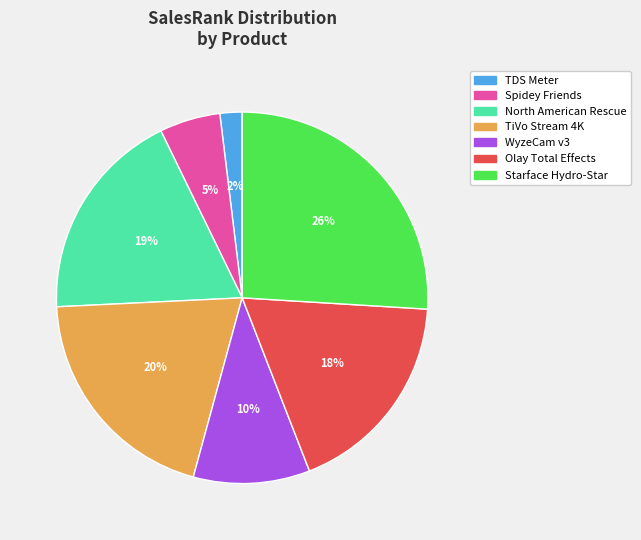

To the nearest percent, what percentage of the pie is TiVo Stream 4K?

20%